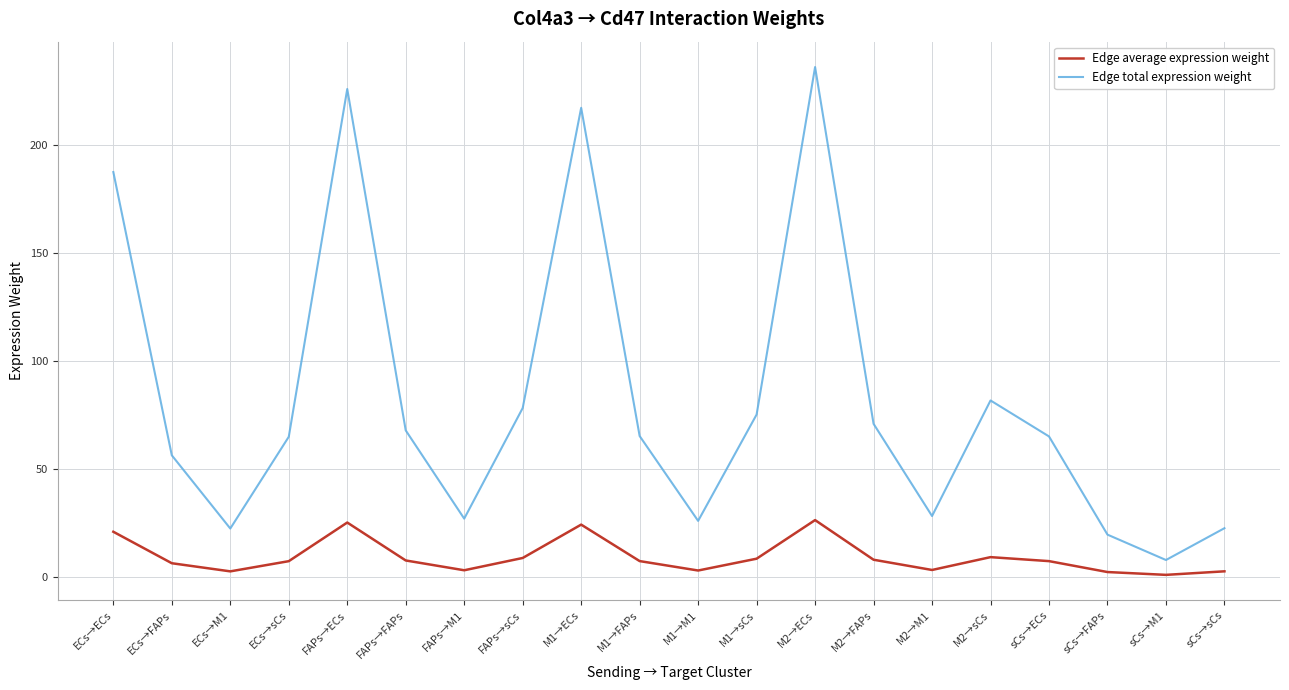

True or false: Edge average expression weight and Edge total expression weight cross at least once.

False